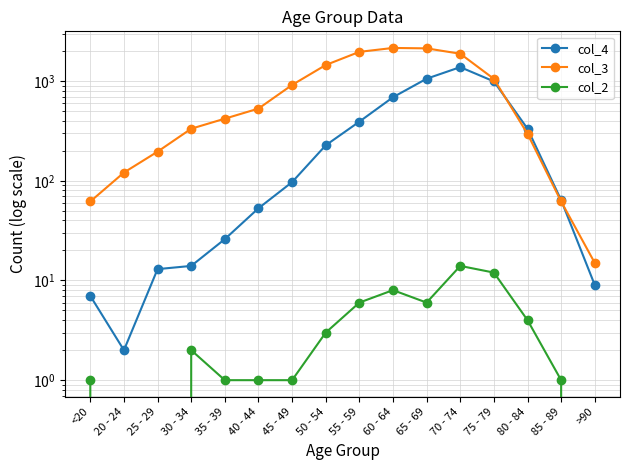

What is the sum of the col_3 values at 30 - 34 and 40 - 44?

863